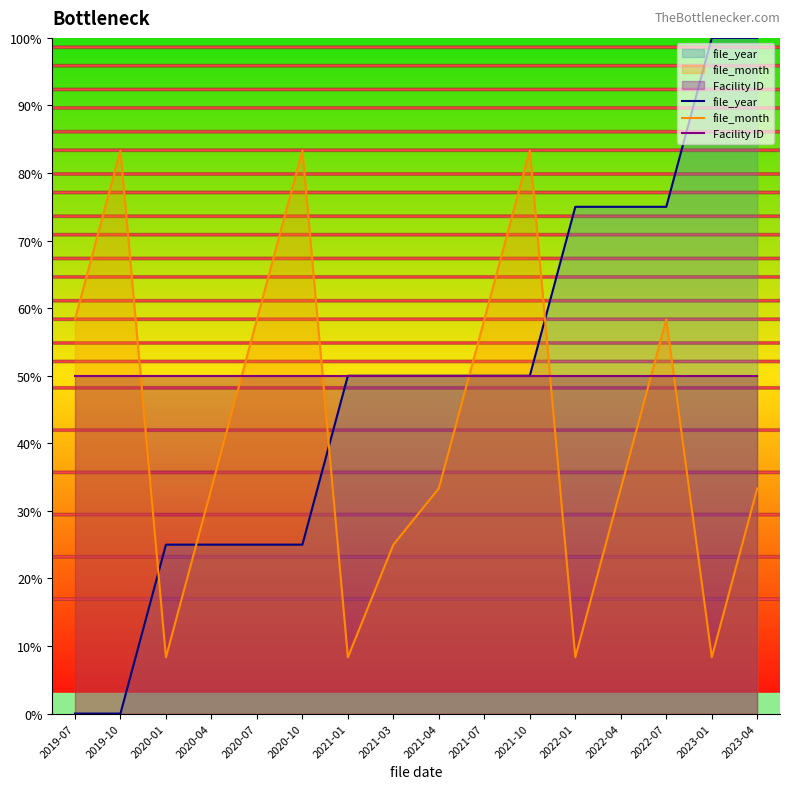

What is the value of the file_month point at the 15th from the left?

8.3